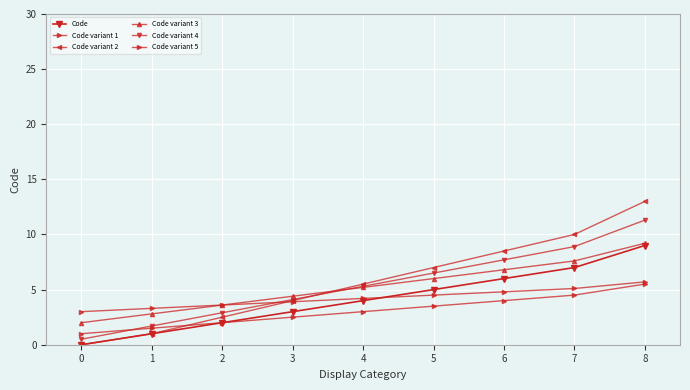

Does the chart display data point markers on the line(s)?

Yes